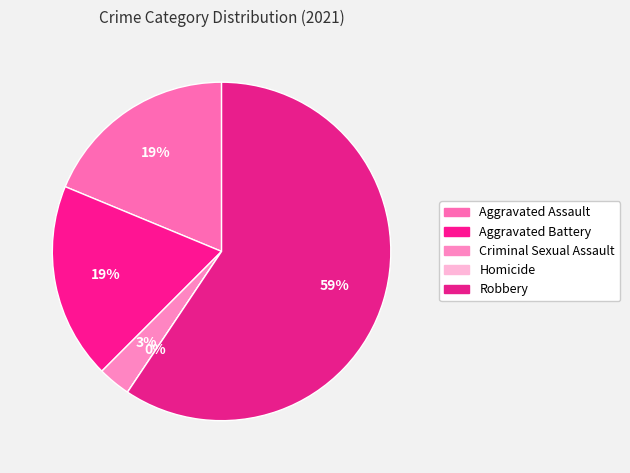

Which category has the biggest portion of the pie?

Robbery